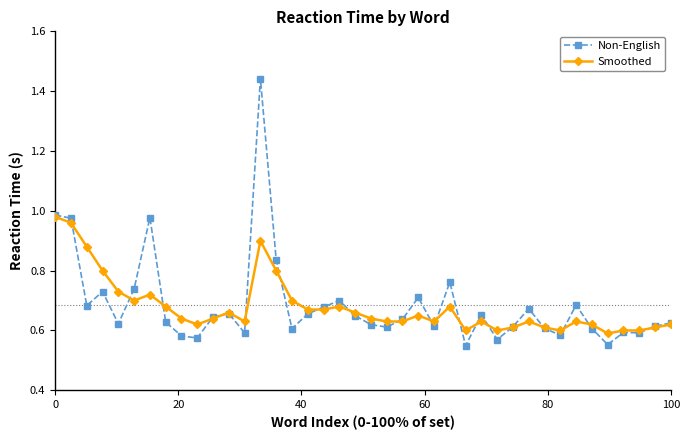

True or false: Non-English has more than 1 interior local peaks.

True